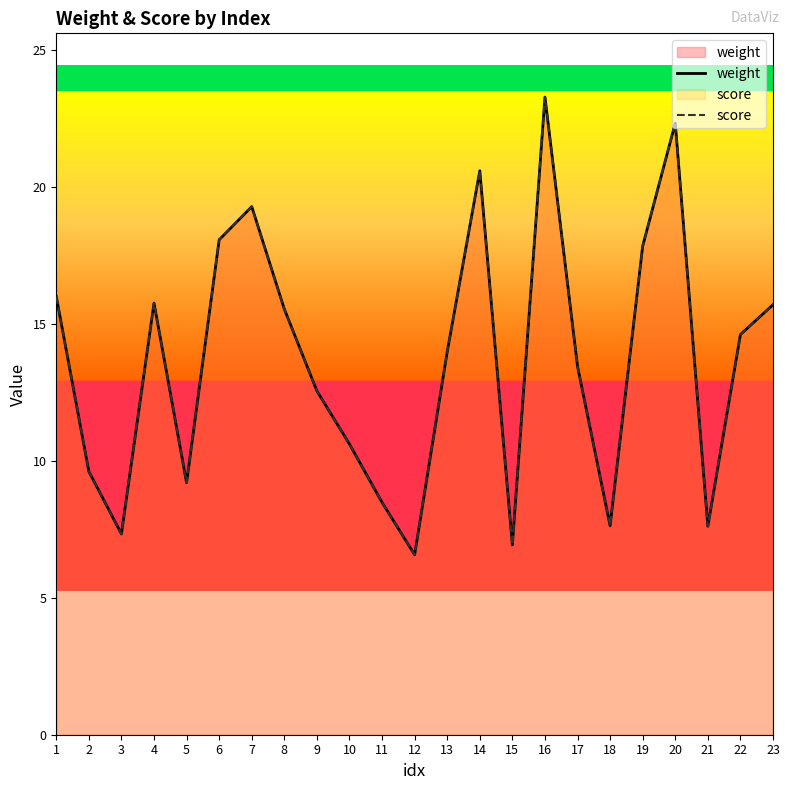

True or false: weight has a value of 6.6 at 12.

True